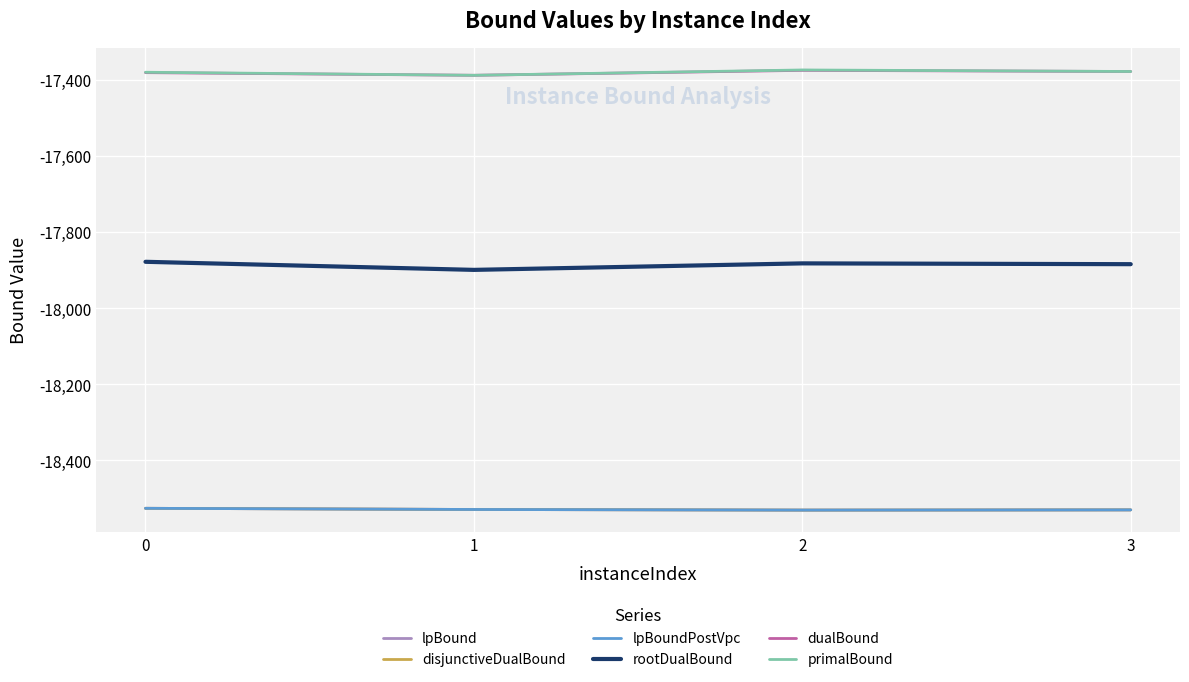

What is the value of the disjunctiveDualBound point at the 1st from the left?

-18525.8